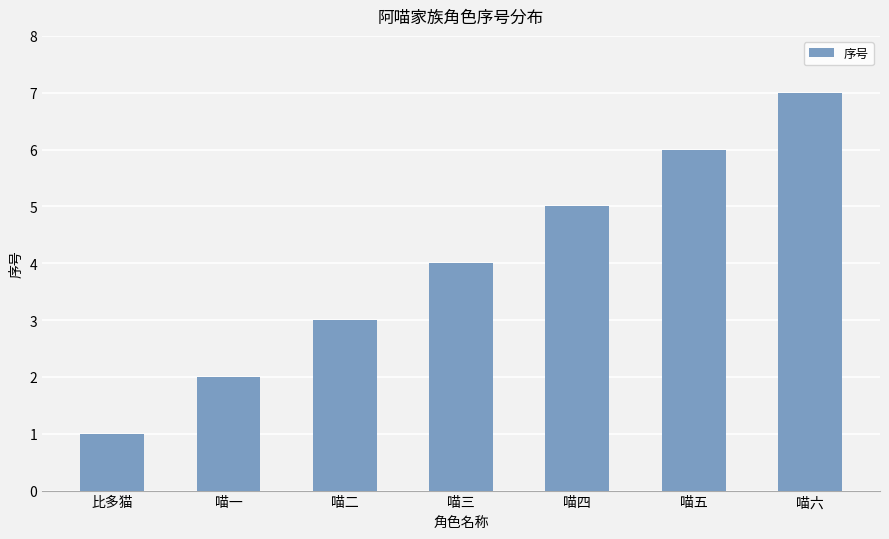

What is the label of the 4th bar from the right?

喵三